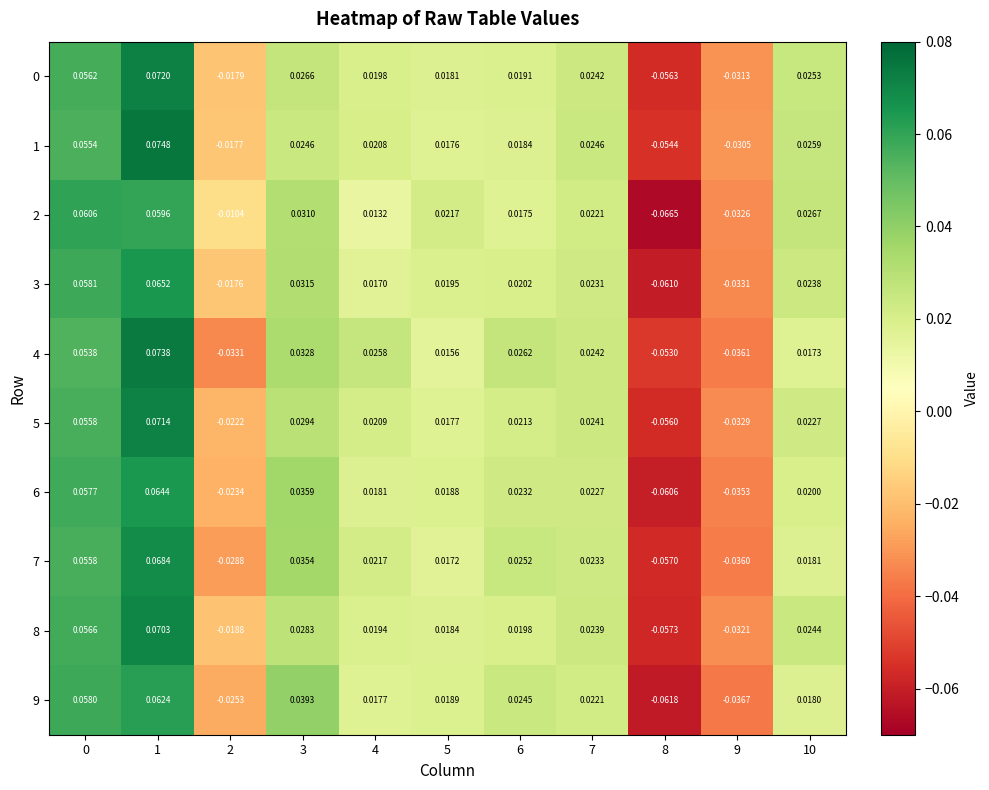

List the series in order of their peak value, highest first.

1, 4, 0, 5, 8, 7, 3, 6, 9, 2